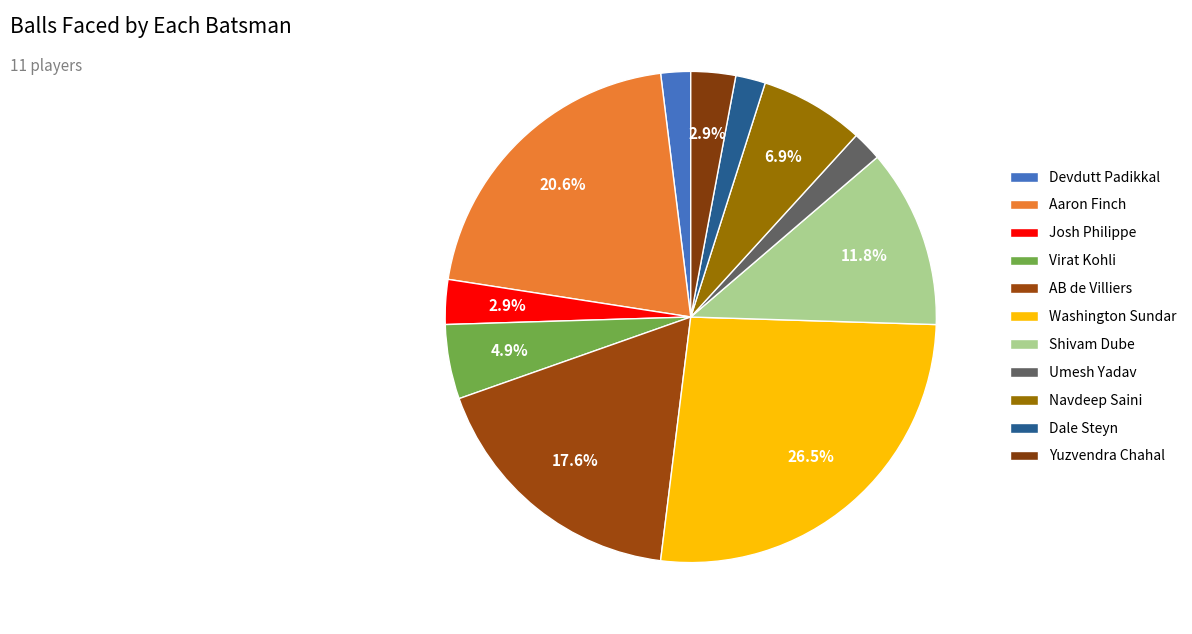

What is the ratio of the value at Washington Sundar to the value at Umesh Yadav?

13.5